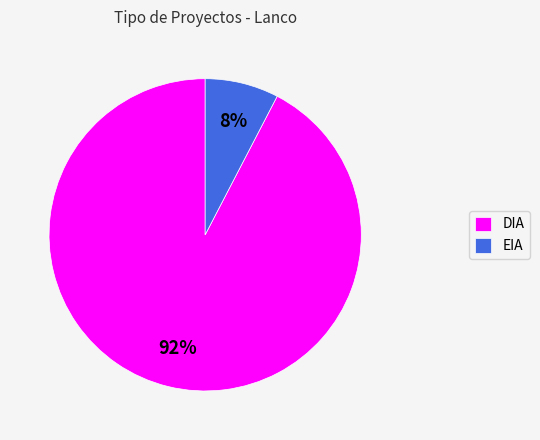

How many slices are in this pie chart?

2